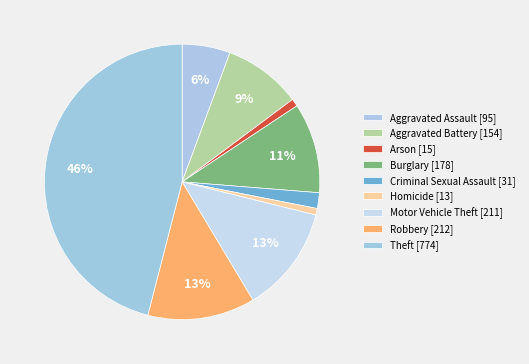

To the nearest percent, what is the difference between the Homicide and Burglary slice percentages?

10%